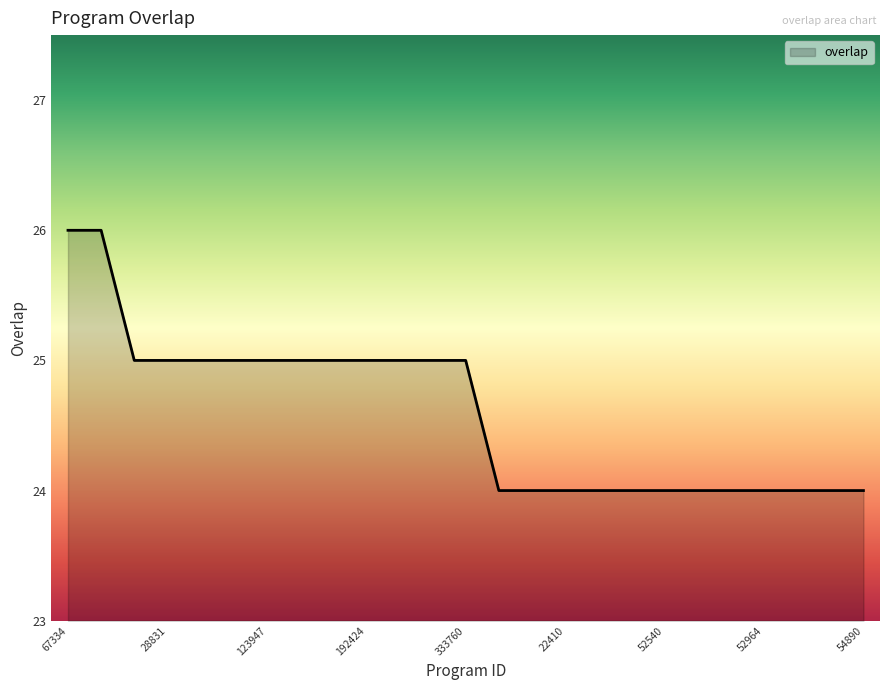

What is the minimum value shown in the chart?

24